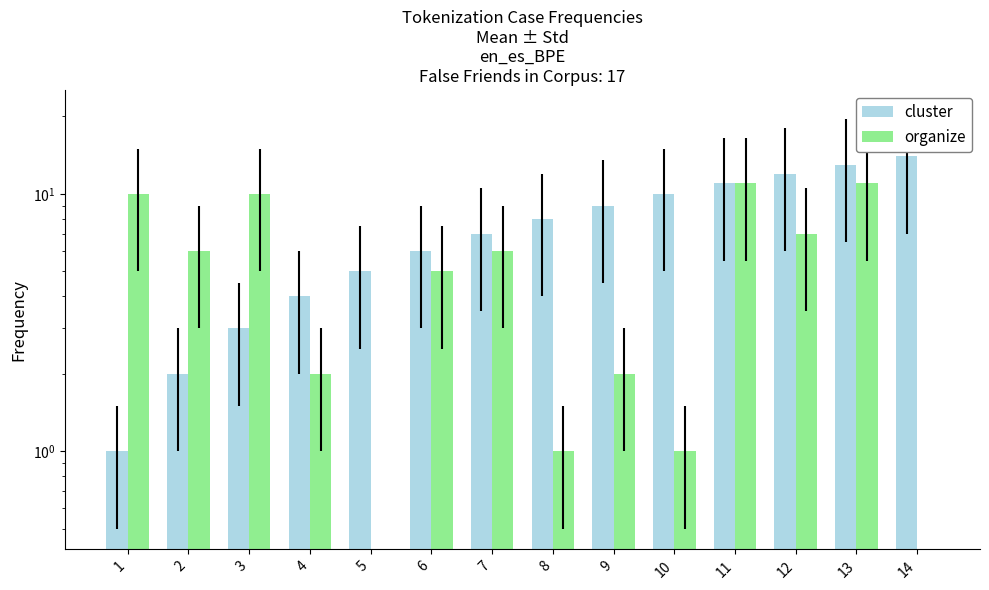

What is the total value across all series at 8?

9